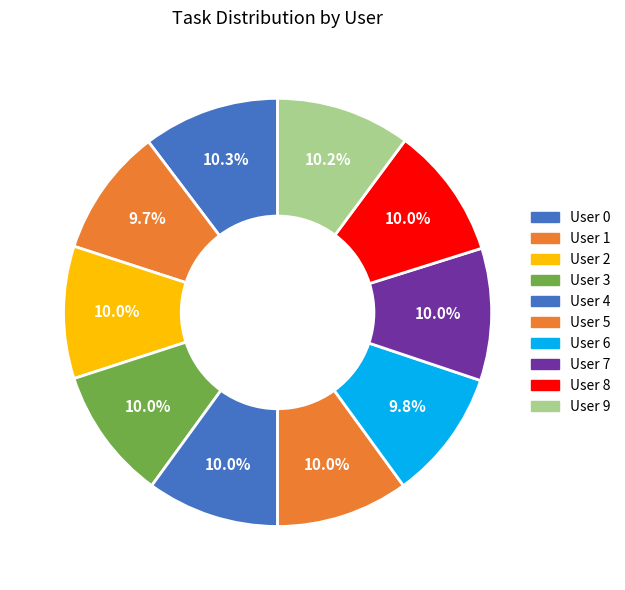

How many slices are in this pie chart?

10